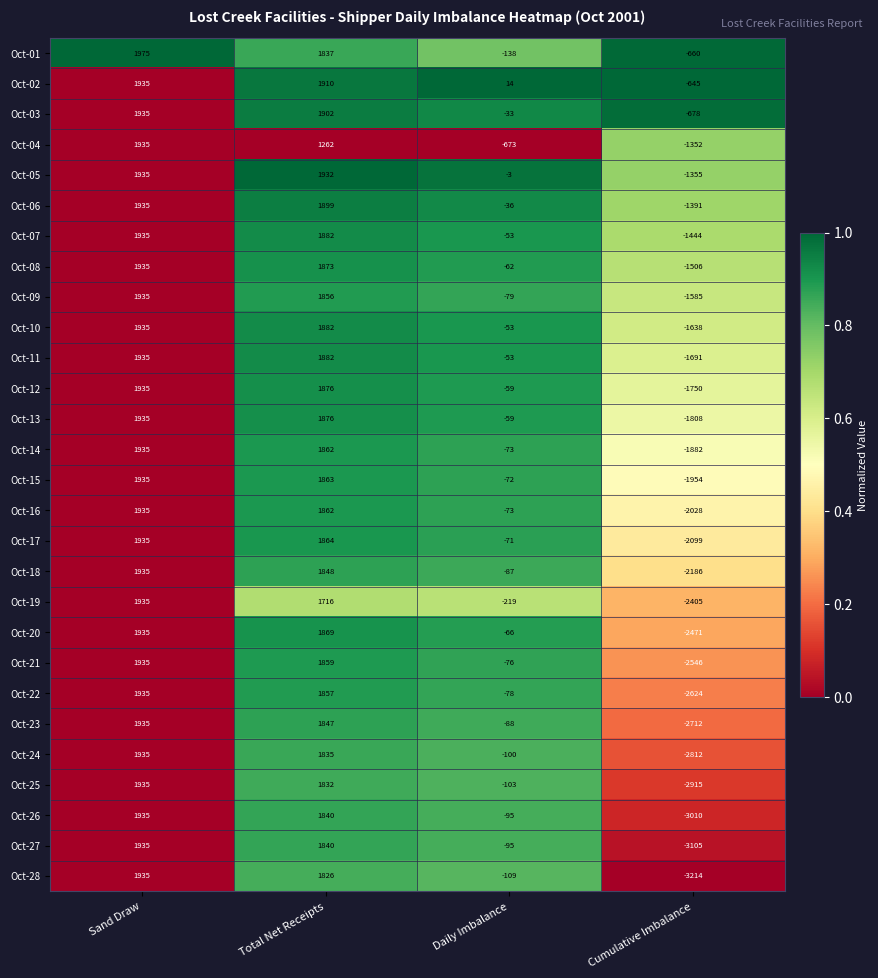

What is the approximate value of Oct-12 at Daily Imbalance, to the nearest 100?

-100